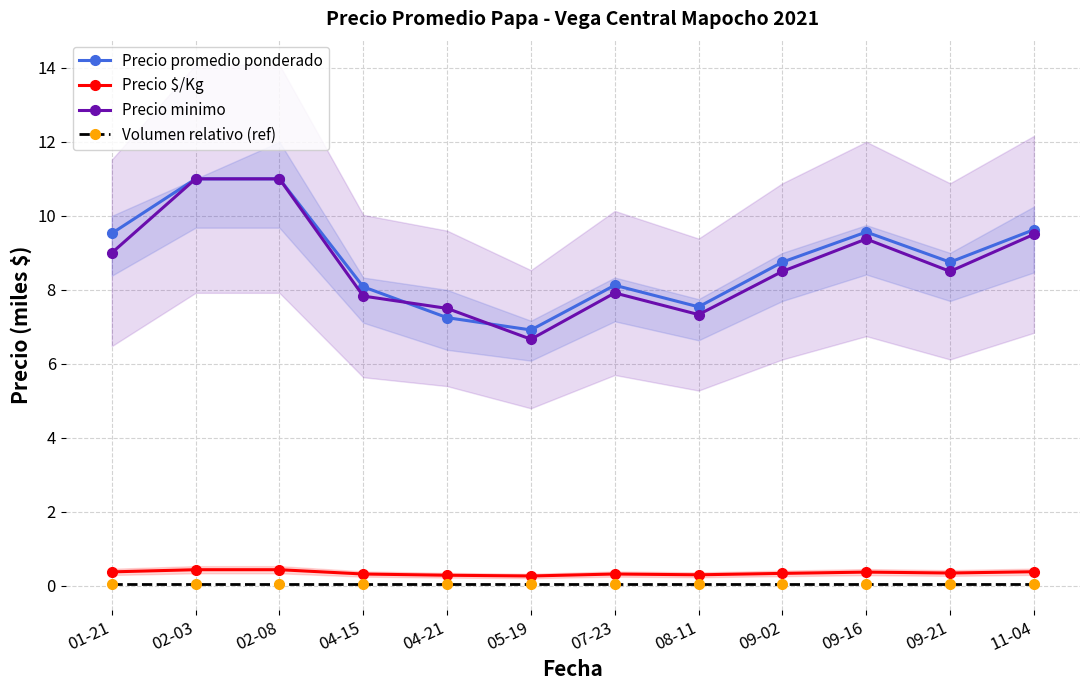

Which series changed the most between 08-11 and 09-02?

Precio promedio ponderado